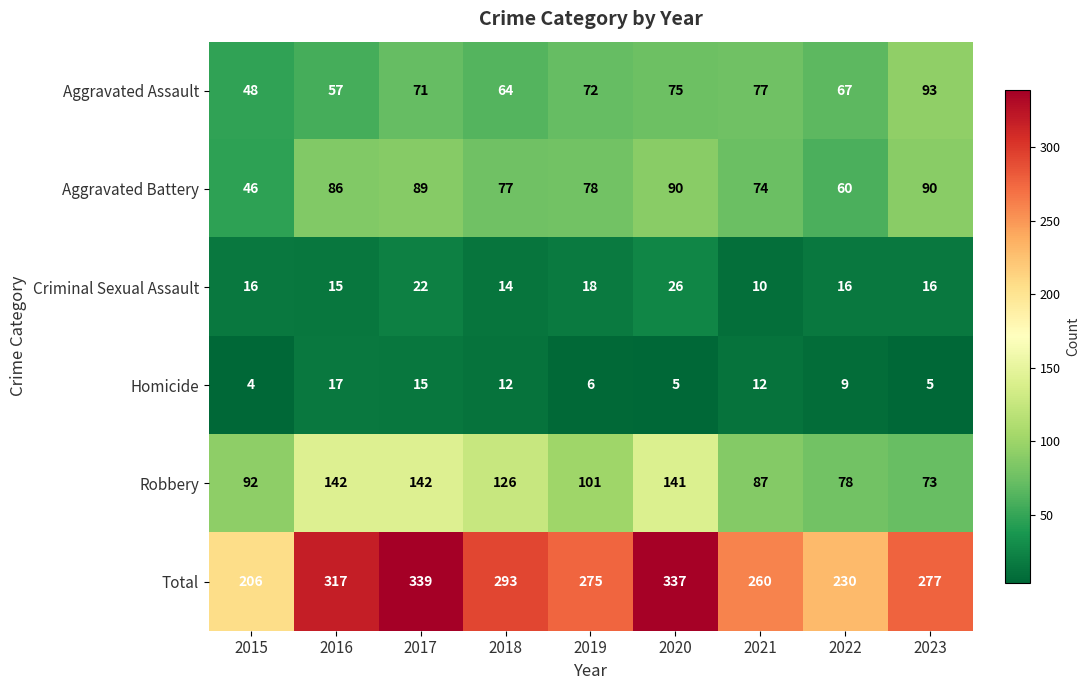

What is the difference between the Homicide values at 2021 and 2023?

7